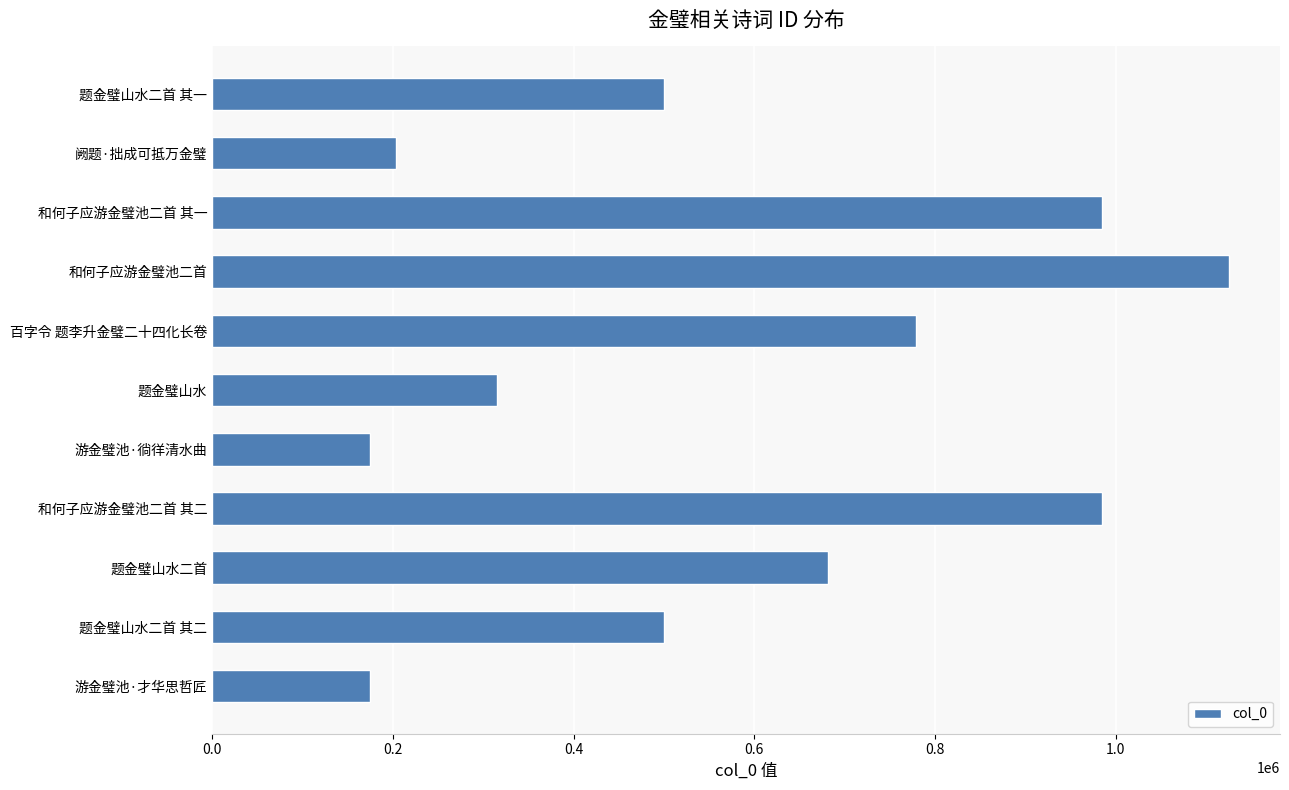

What is the greatest value displayed?

1125671